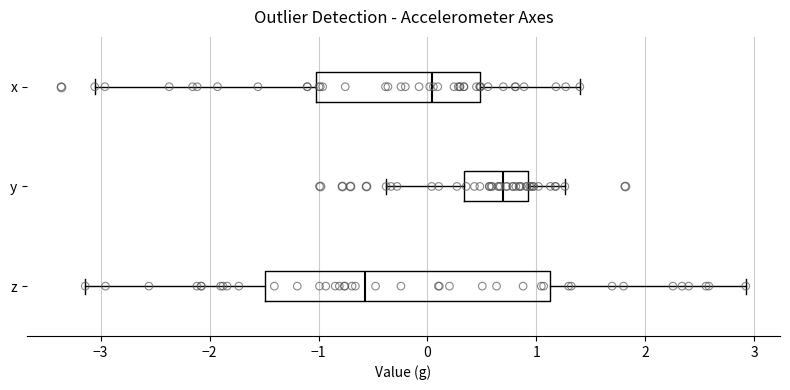

Reading bottom to top, read every box against the x-axis: the position of its median line, the range the box covers, and the ends of its whiskers. The values are not printed on the chart, so give them approximately, as read against the axis.

z: median -0.6, box -1.5 to 1.1, whiskers -3.1 to 2.9
y: median 0.7, box 0.3 to 0.9, whiskers -0.4 to 1.3
x: median 0.0, box -1.0 to 0.5, whiskers -3.1 to 1.4